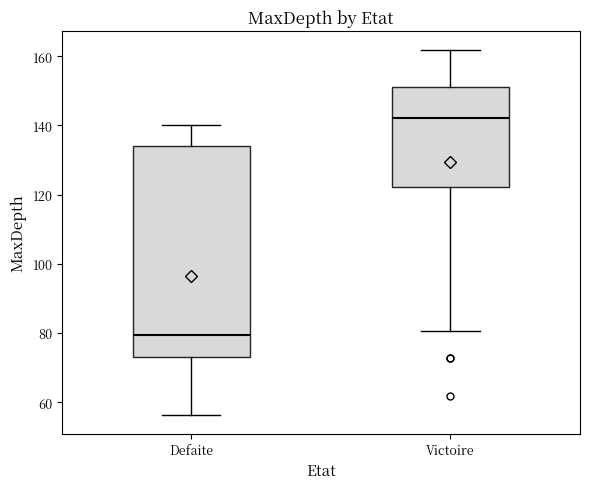

Which box has the lowest median line?

Defaite